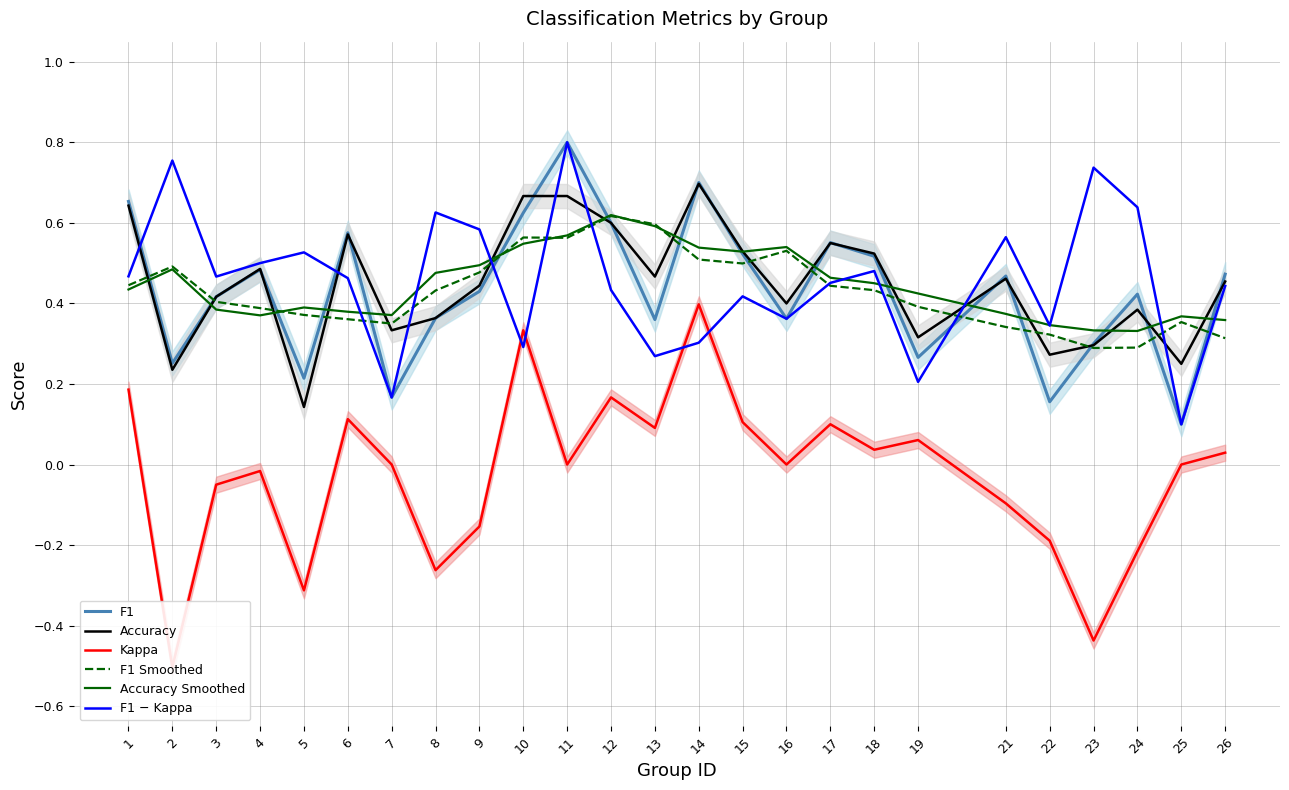

What is the highest value of the F1 Smoothed series?

0.6